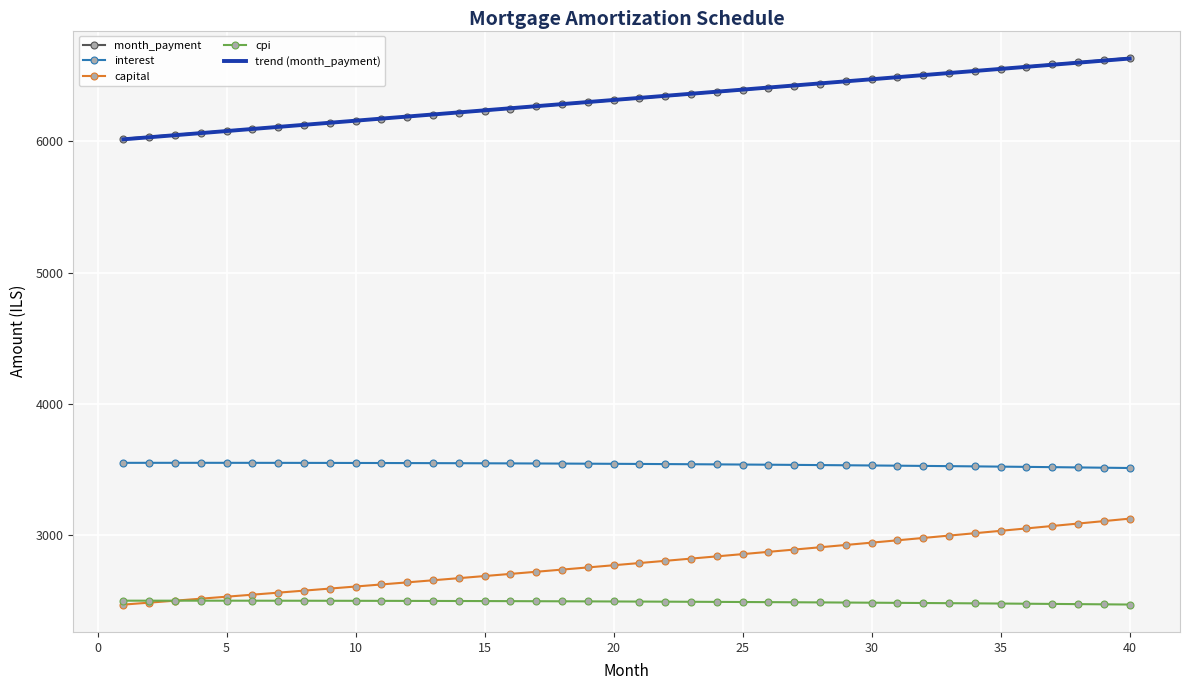

Which series has the largest range (max minus min)?

capital